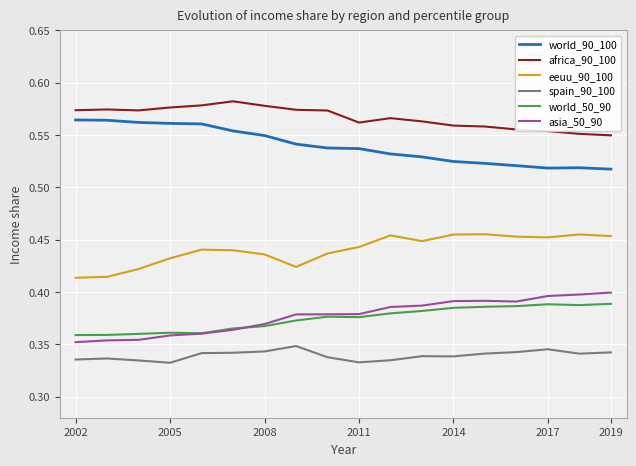

Which series has the largest total across all categories?

africa_90_100